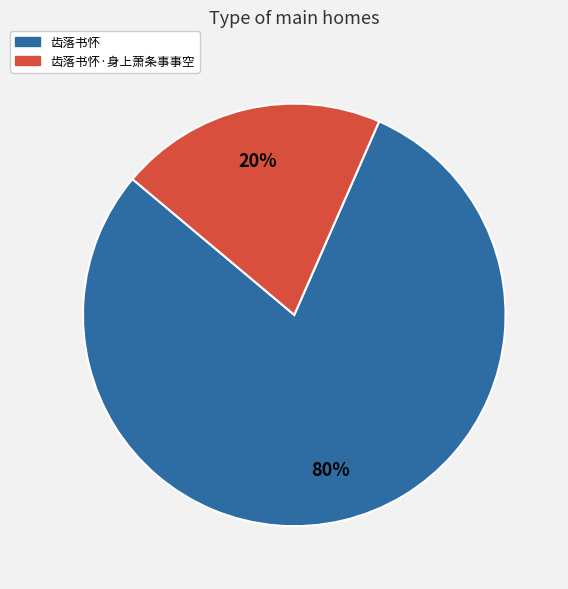

Does any single category account for the majority?

Yes